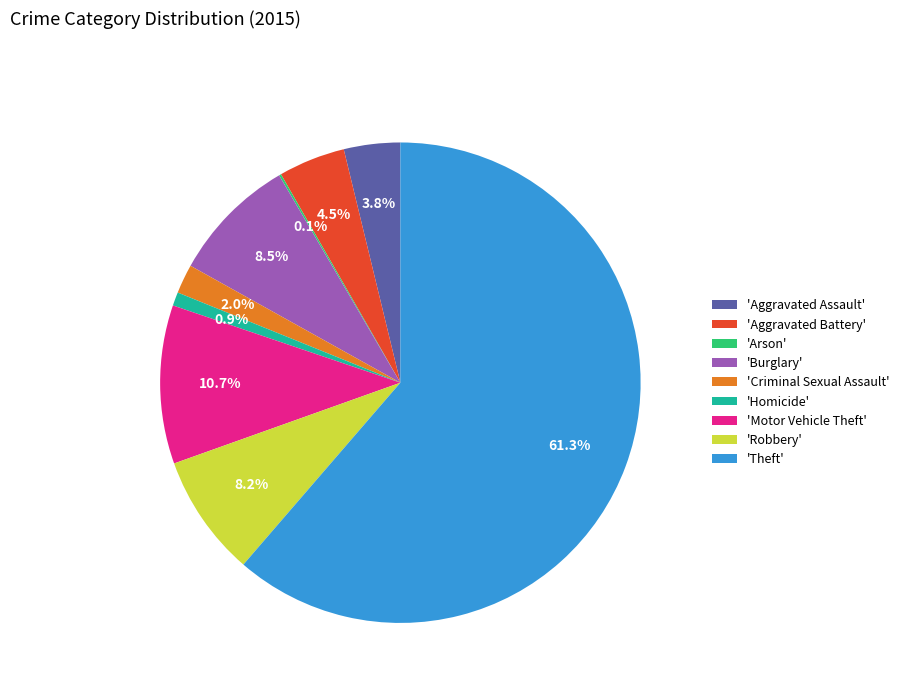

What is the ratio of the value at 'Motor Vehicle Theft' to the value at 'Aggravated Battery'?

2.4